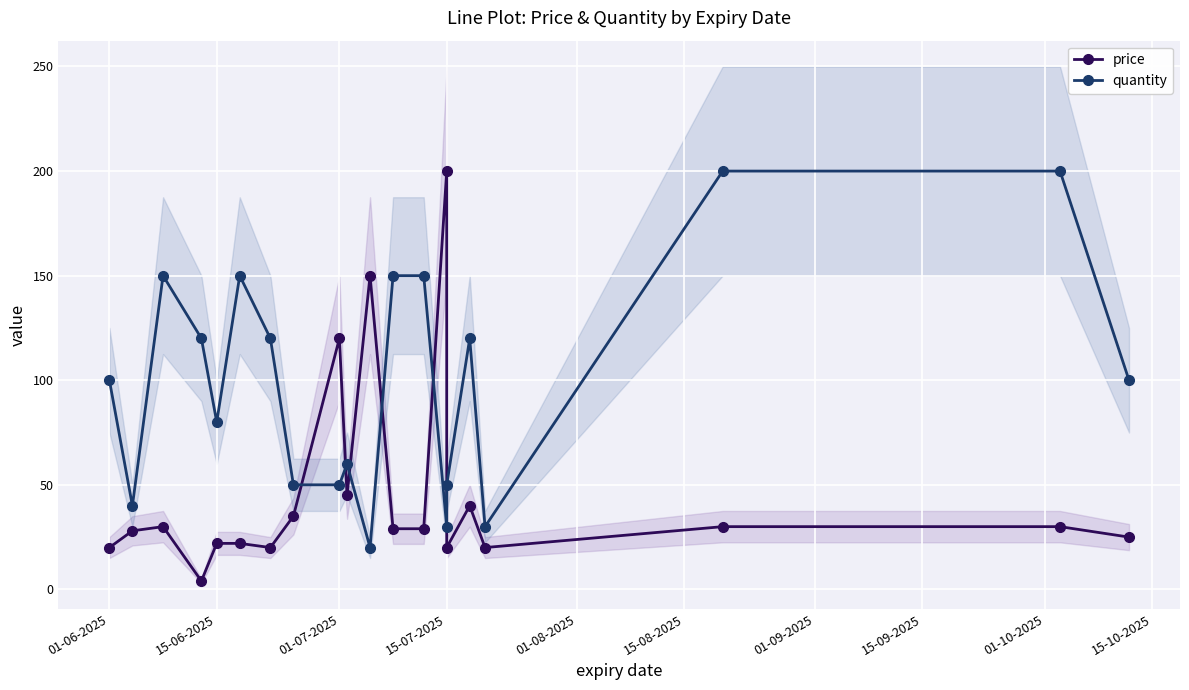

What is the difference between the maximum and minimum values in the price series?

196